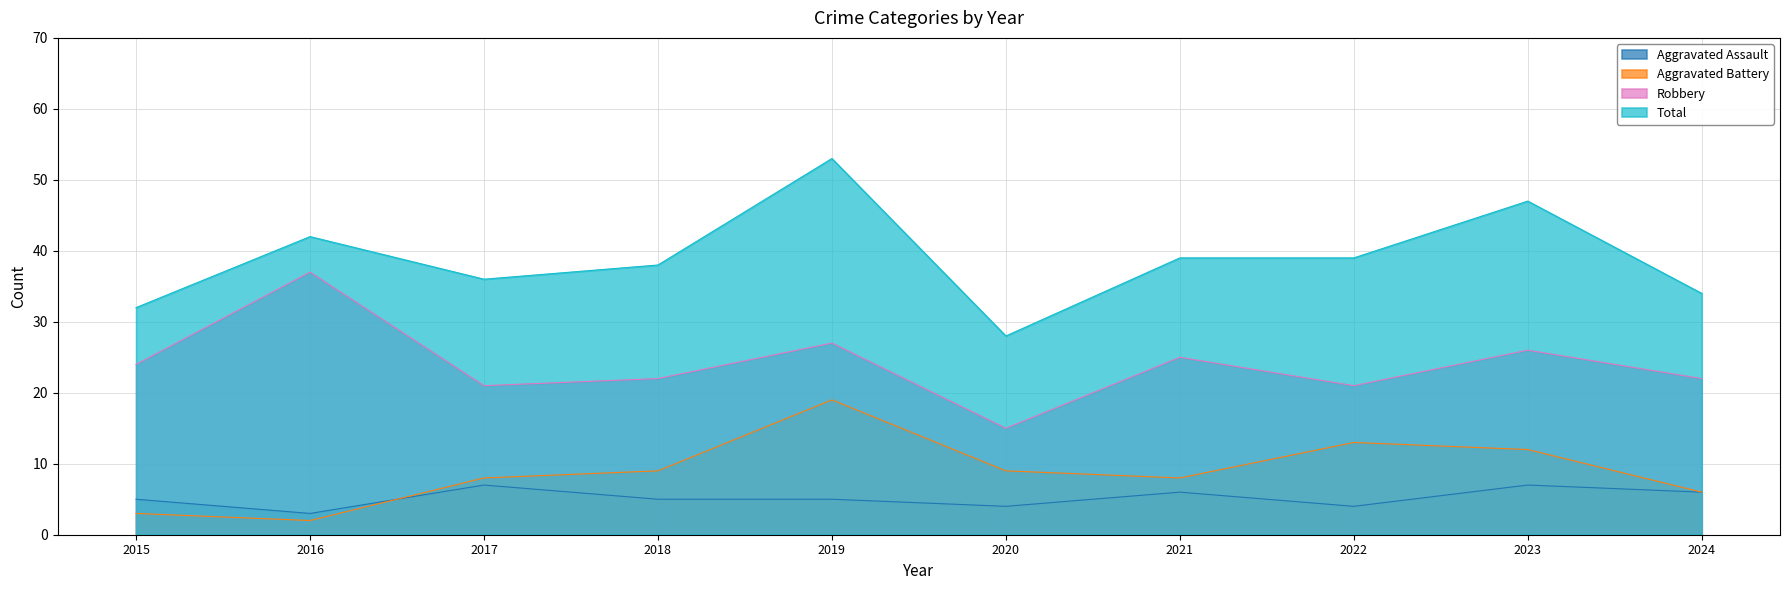

True or false: Robbery and Aggravated Battery intersect in this chart.

False